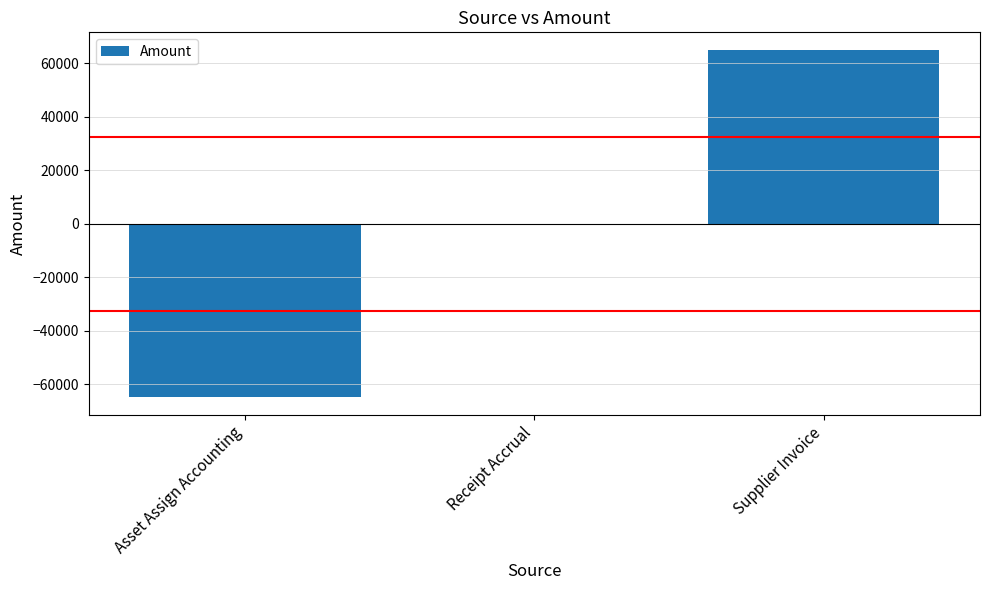

At which category does the chart reach its peak across all series?

Supplier Invoice